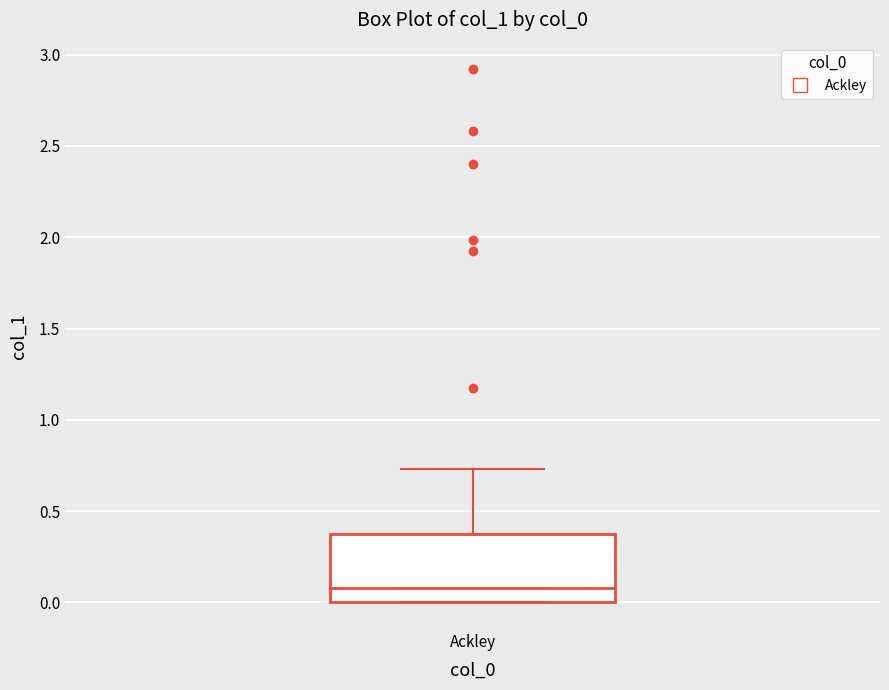

Where is the upper edge of the box for Ackley on the y-axis? The values are not printed on the chart, so give them approximately, as read against the axis.

0.40